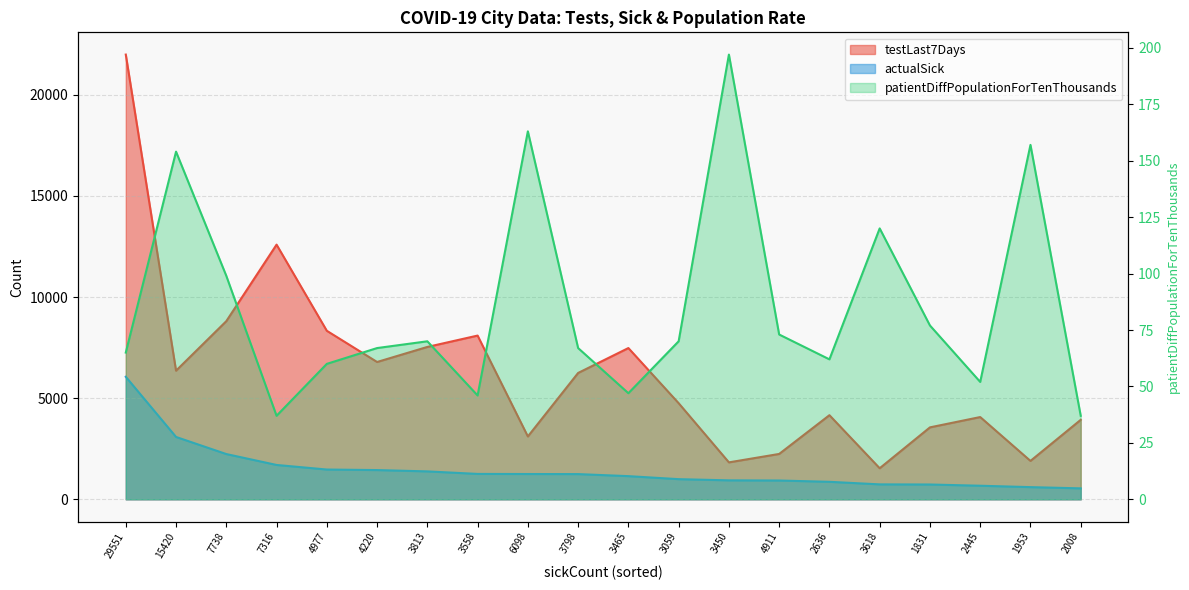

What is the sum of the patientDiffPopulationForTenThousands values at 3618 and 3059?

190